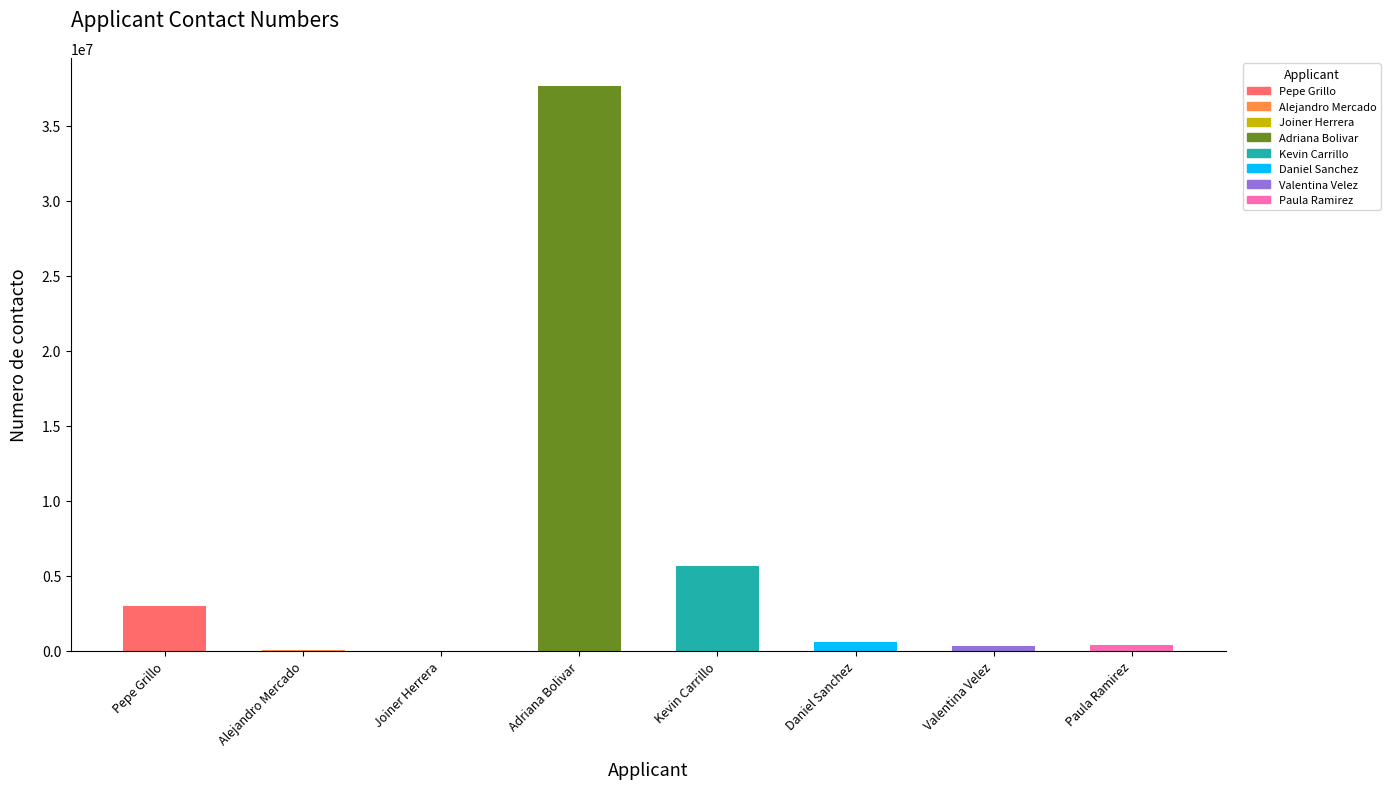

What is the approximate value at Pepe Grillo?

3002525